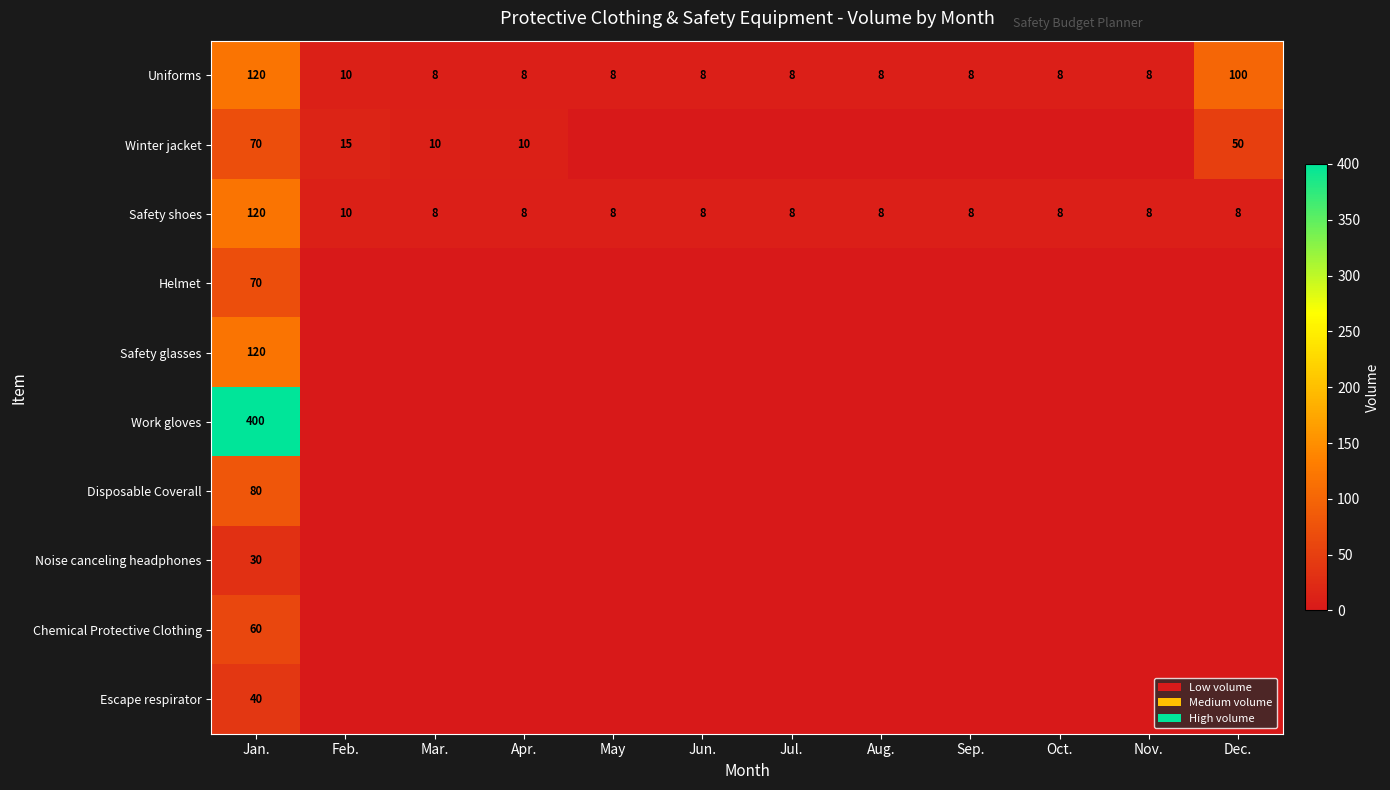

What is the maximum value for Uniforms?

120